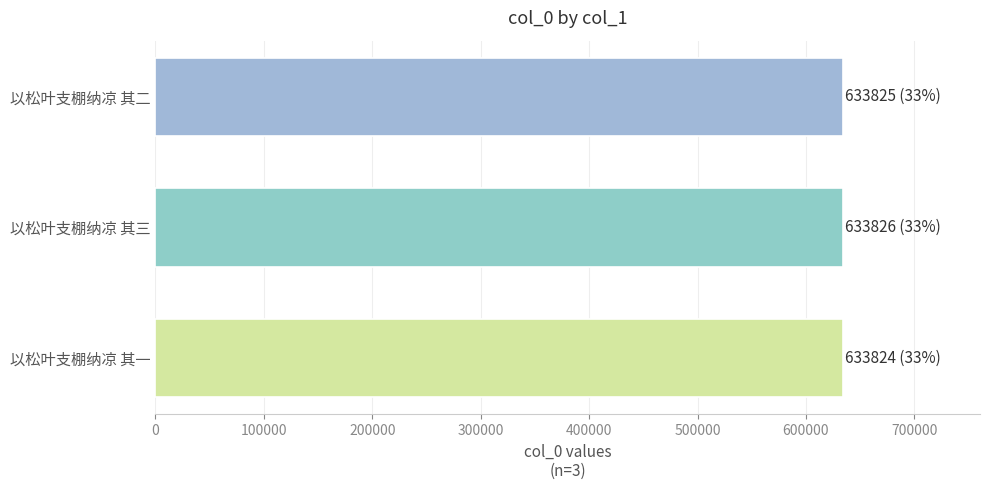

What is the difference between the maximum and minimum values?

2